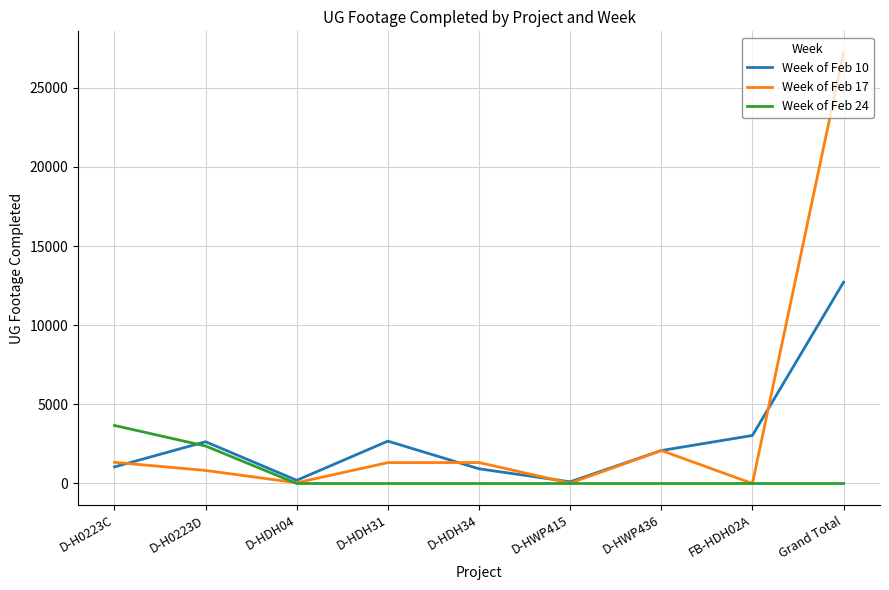

Which label corresponds to the largest value in the chart?

Grand Total